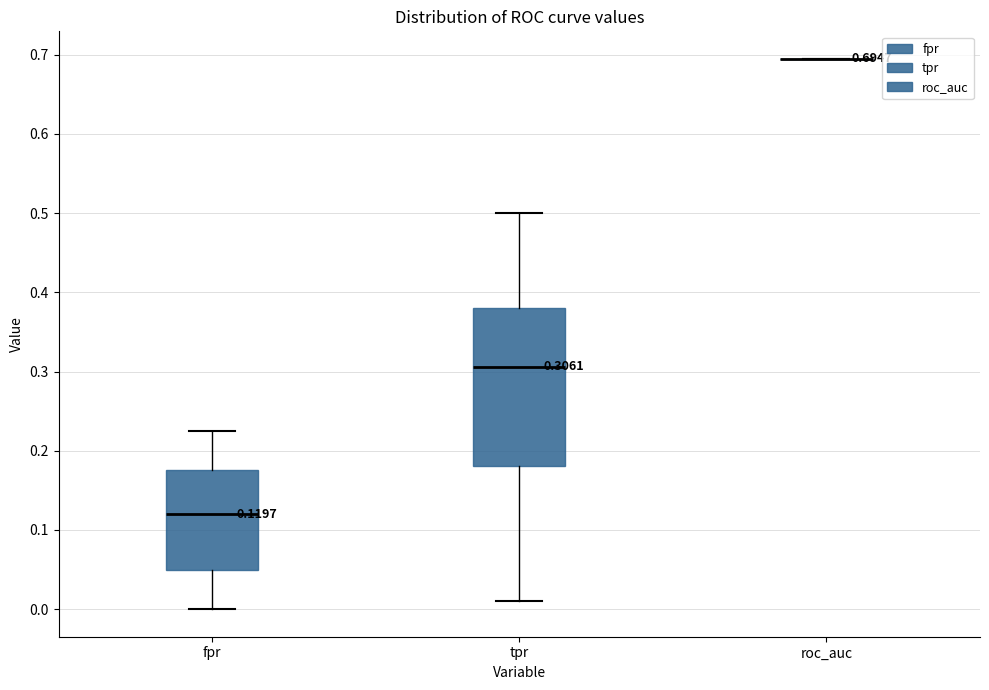

Comparing the boxes themselves (not the whiskers), which one is the tallest?

tpr